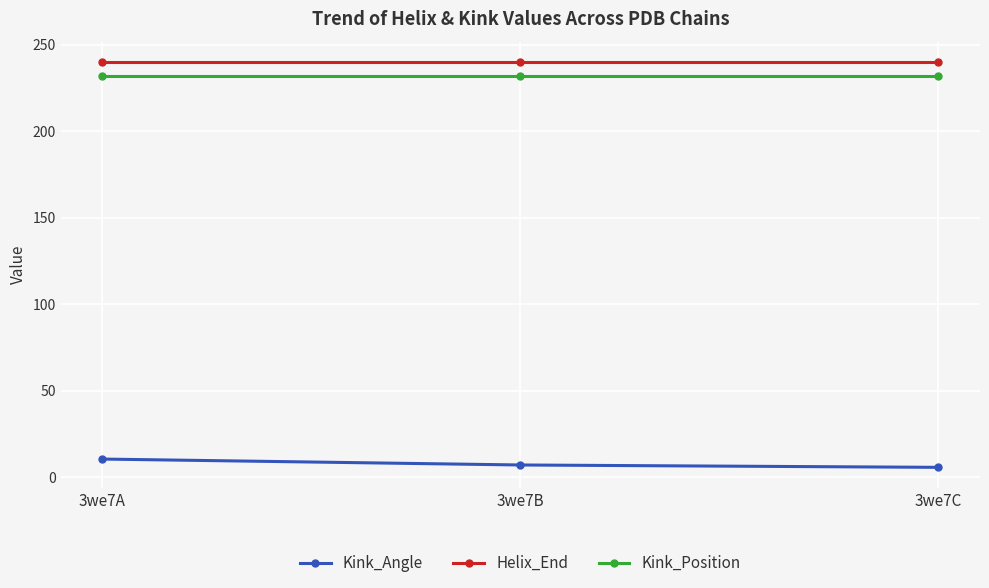

What is the difference between the highest and lowest values at 3we7C?

234.2